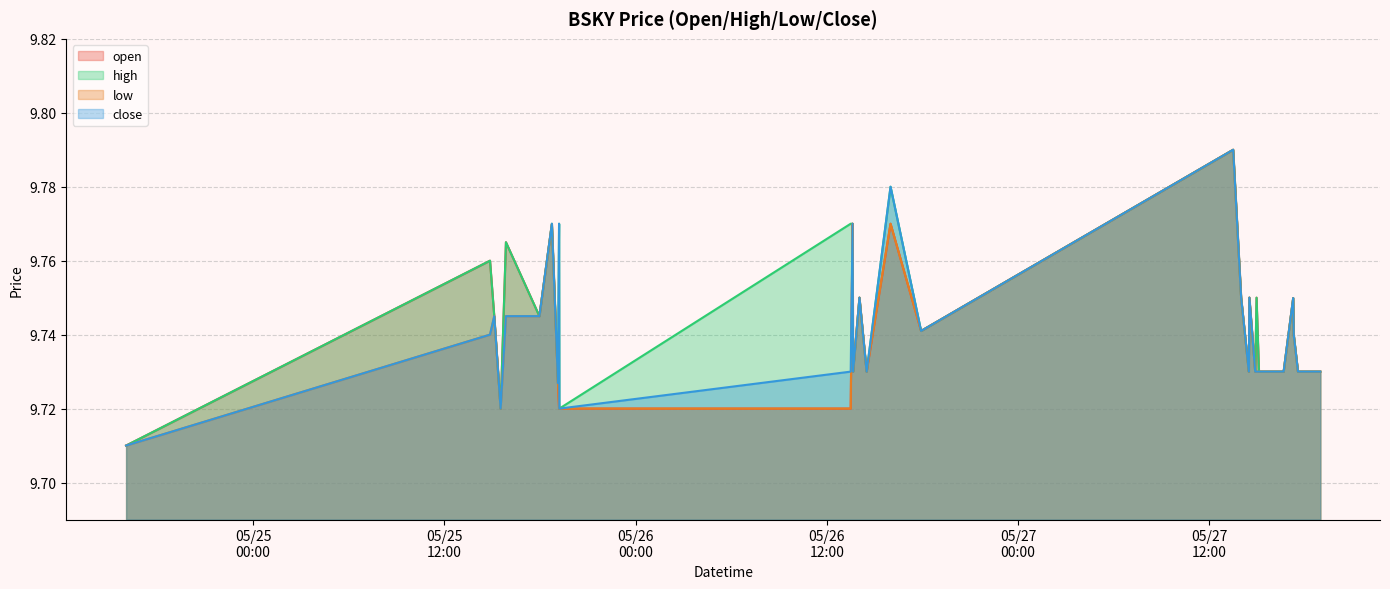

What is the maximum value shown in the chart?

9.8